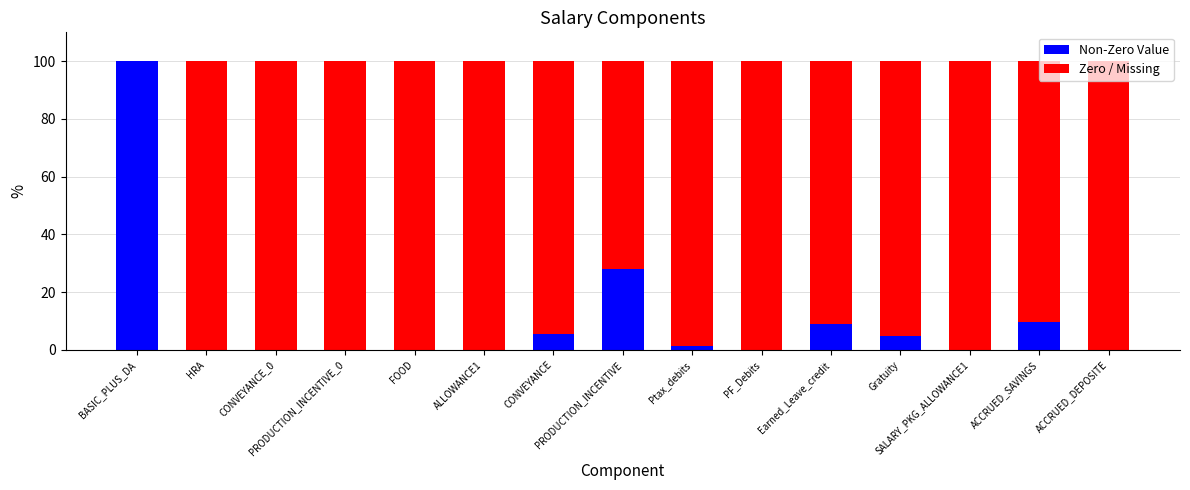

Are the bars grouped side by side (vs. stacked)?

No